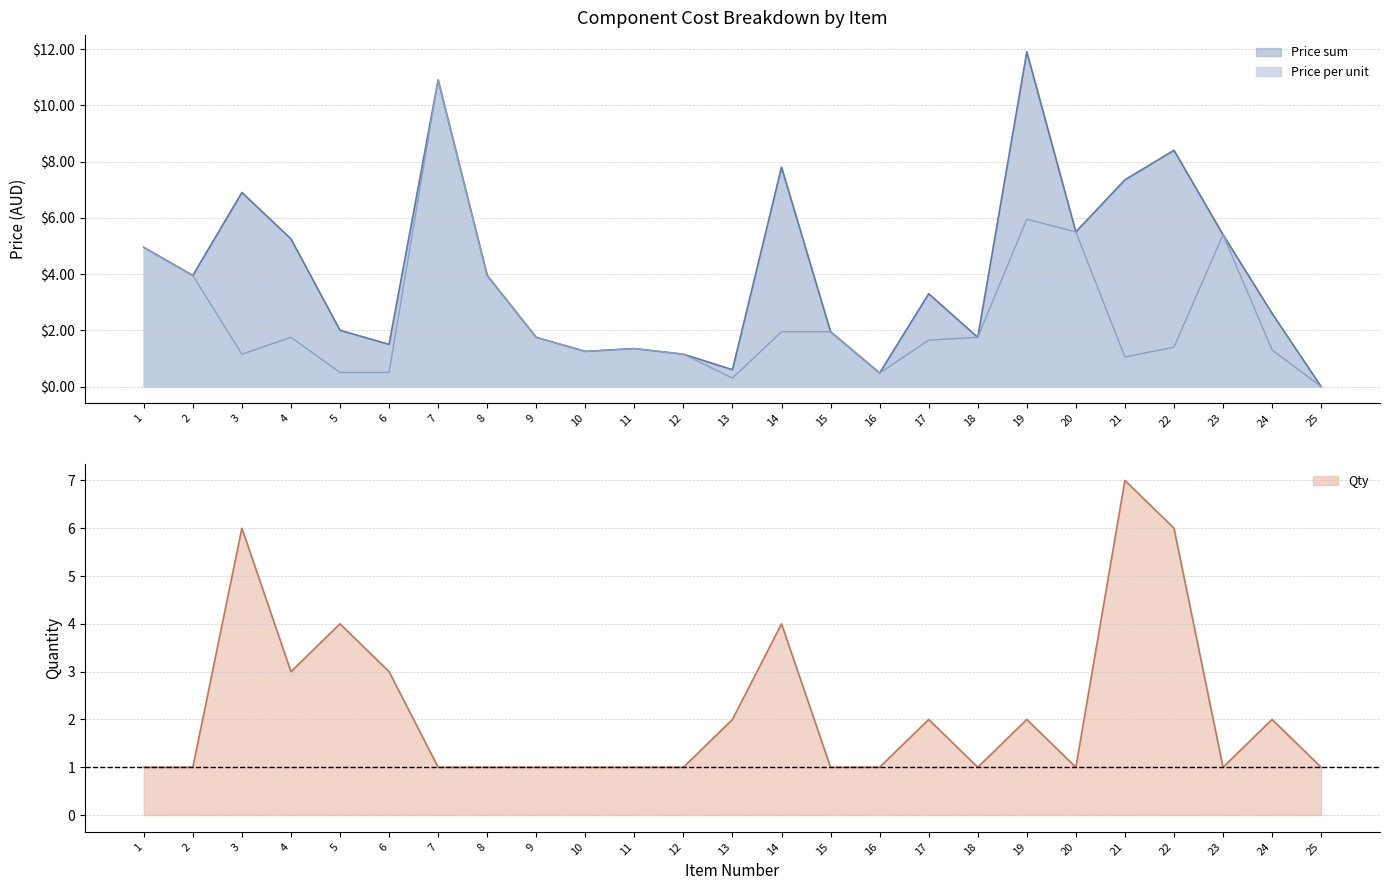

True or false: Price sum has more than 1 points higher than both neighbors.

True